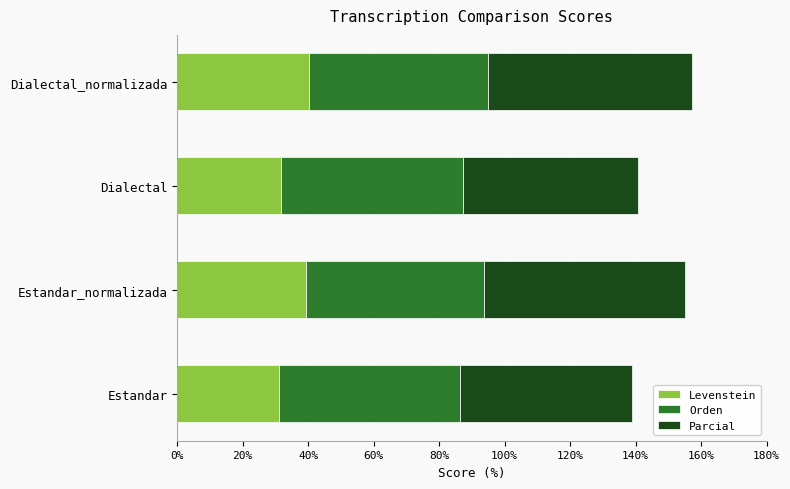

How many categories are shown in the chart?

4